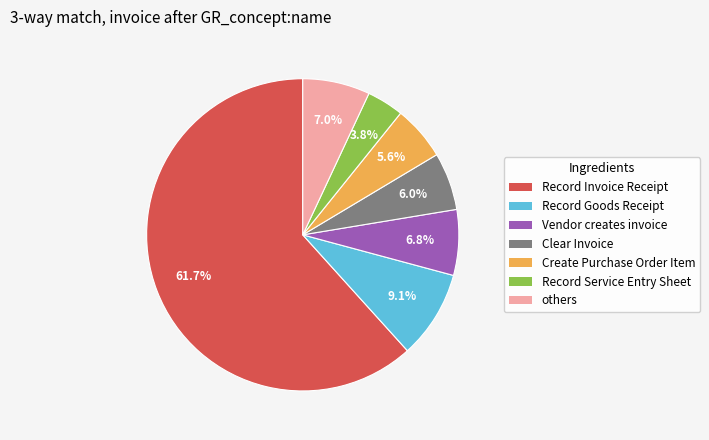

Which category has the biggest portion of the pie?

Record Invoice Receipt